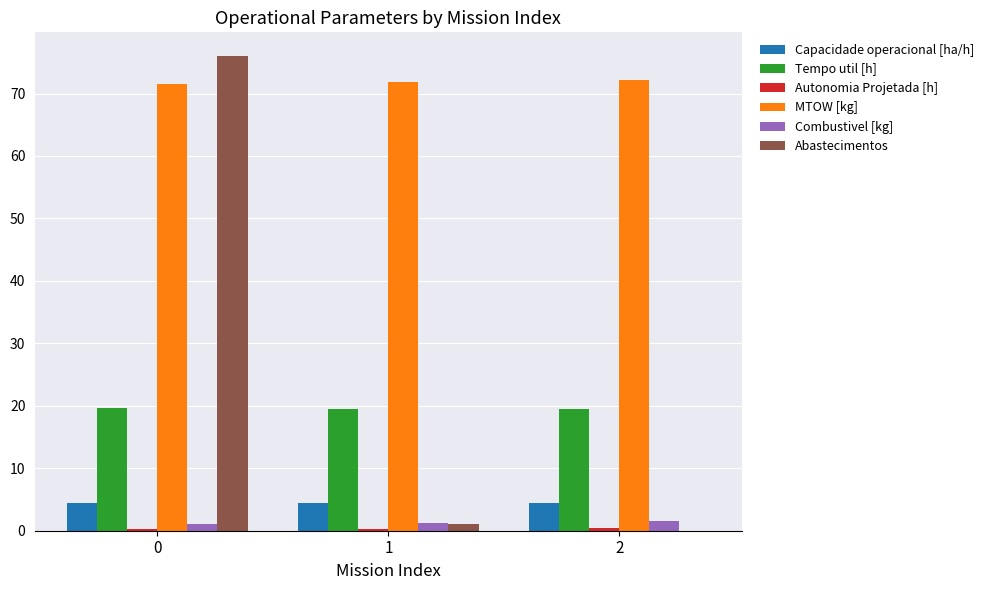

What is the sum of all Abastecimentos values?

77.0